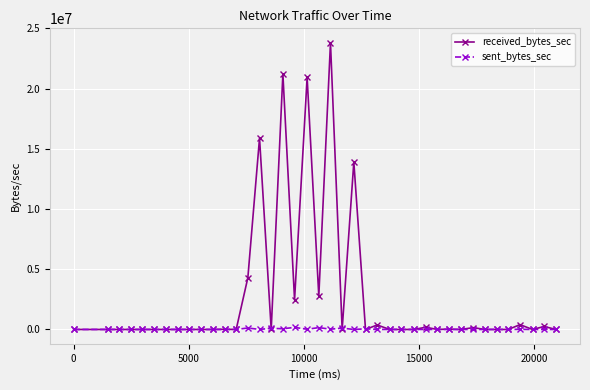

Which series has the largest range (max minus min)?

received_bytes_sec